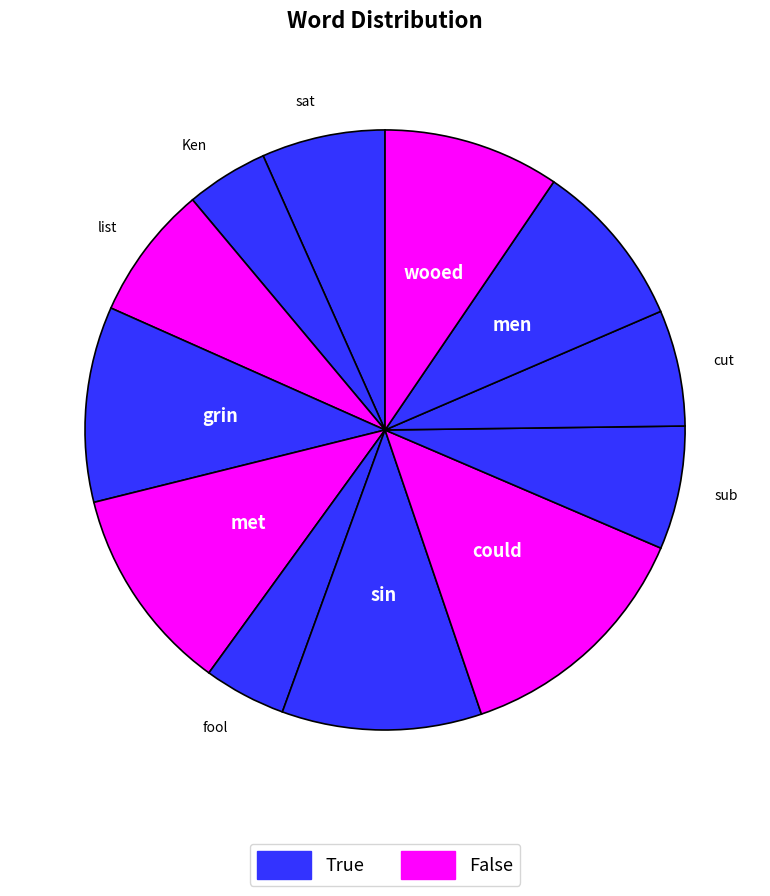

How many slices are in this pie chart?

12